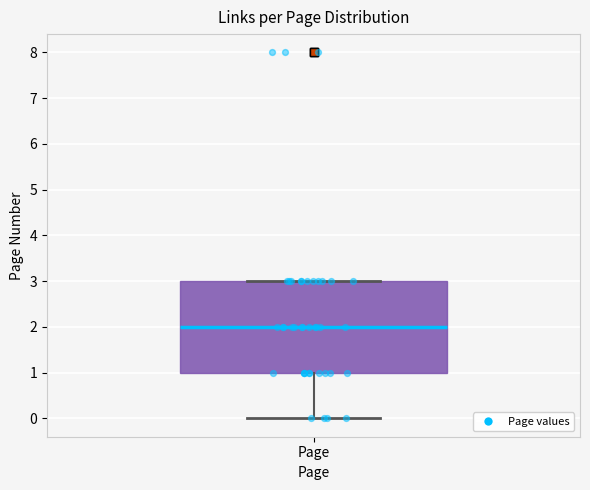

Where does the lower whisker of the box for Page end on the y-axis? The values are not printed on the chart, so give them approximately, as read against the axis.

0